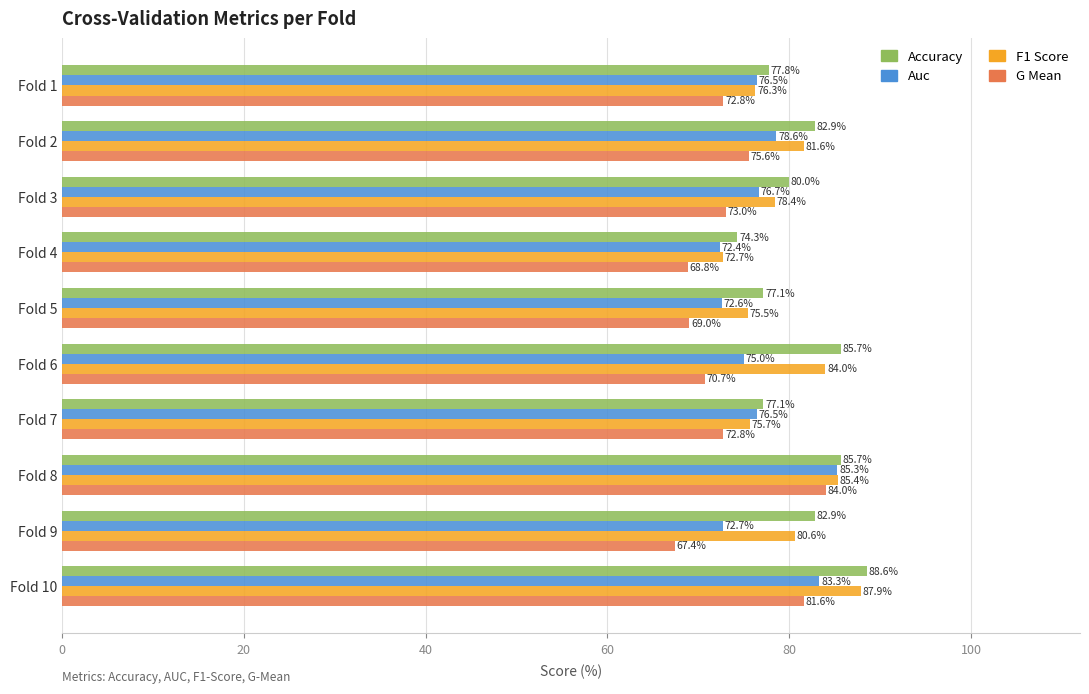

Are the bars grouped side by side (vs. stacked)?

Yes